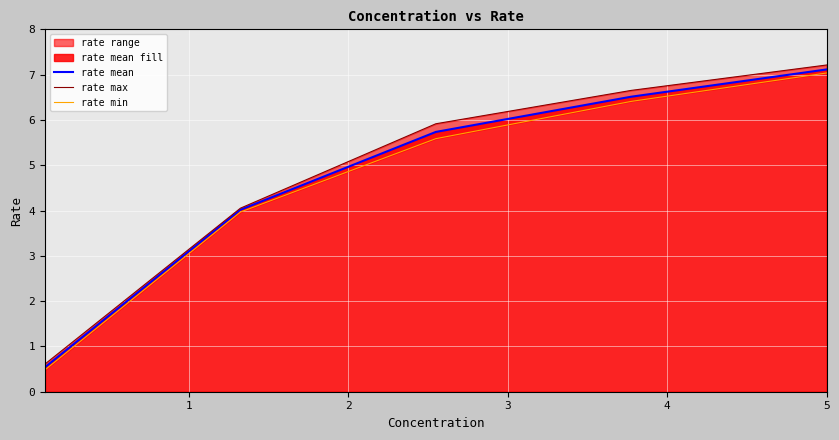

How many data points in rate max are above 5?

3